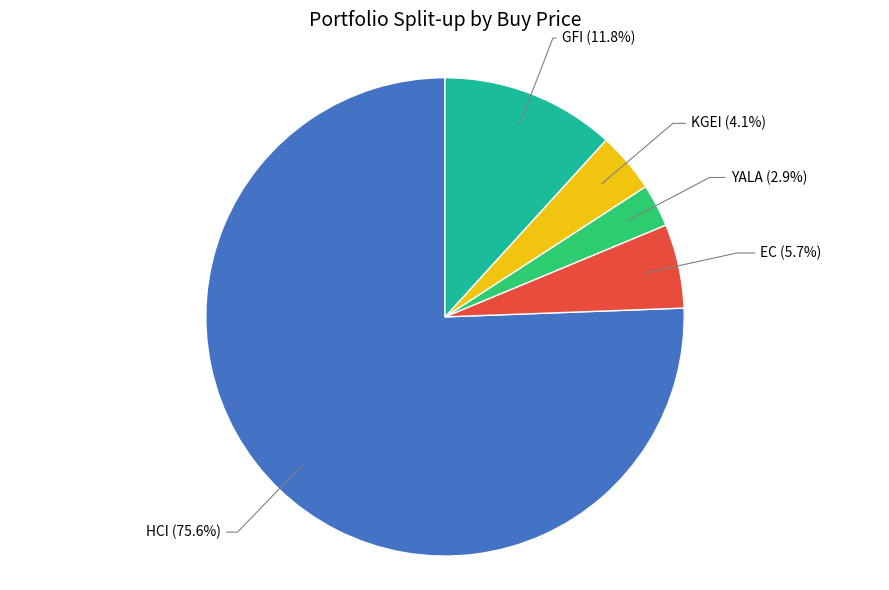

Is there a majority slice in this chart?

Yes